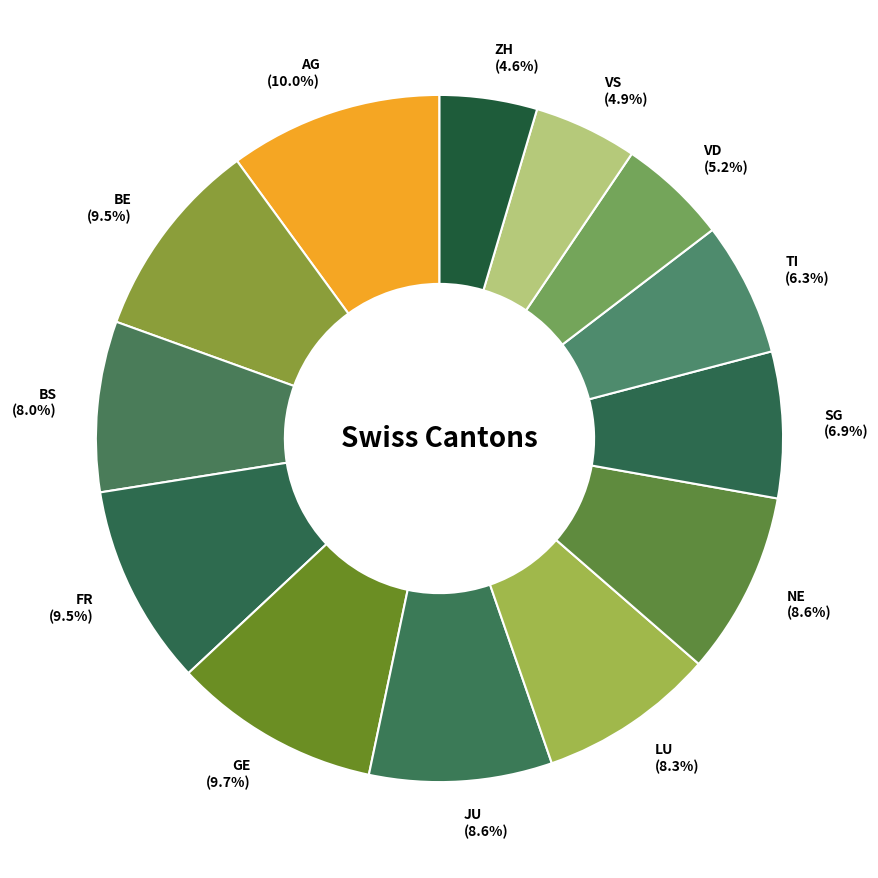

Is SG the majority of the pie?

No